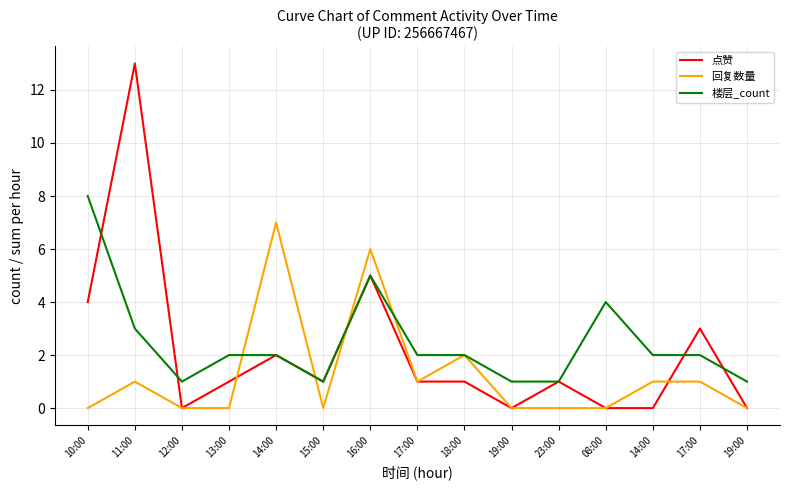

Reading left to right, what are all the values shown in this chart?

点赞: 4	13	0	1	2	1	5	1	1	0	1	0	0	3	0
回复数量: 0	1	0	0	7	0	6	1	2	0	0	0	1	1	0
楼层_count: 8	3	1	2	2	1	5	2	2	1	1	4	2	2	1